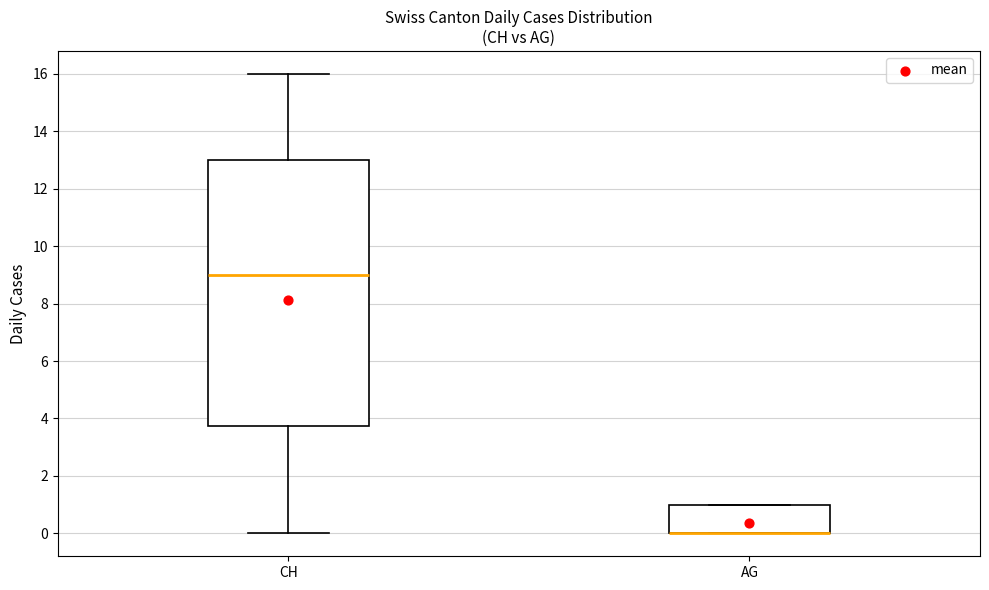

Comparing the boxes themselves (not the whiskers), which one is the tallest?

CH